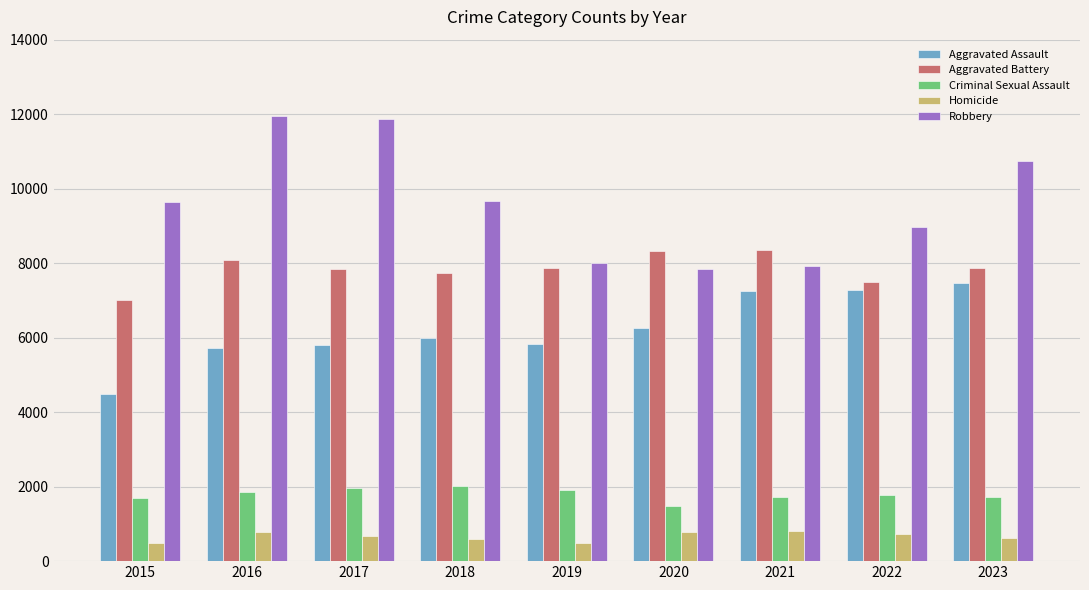

True or false: Aggravated Battery has a value of 2038 at 2018.

False